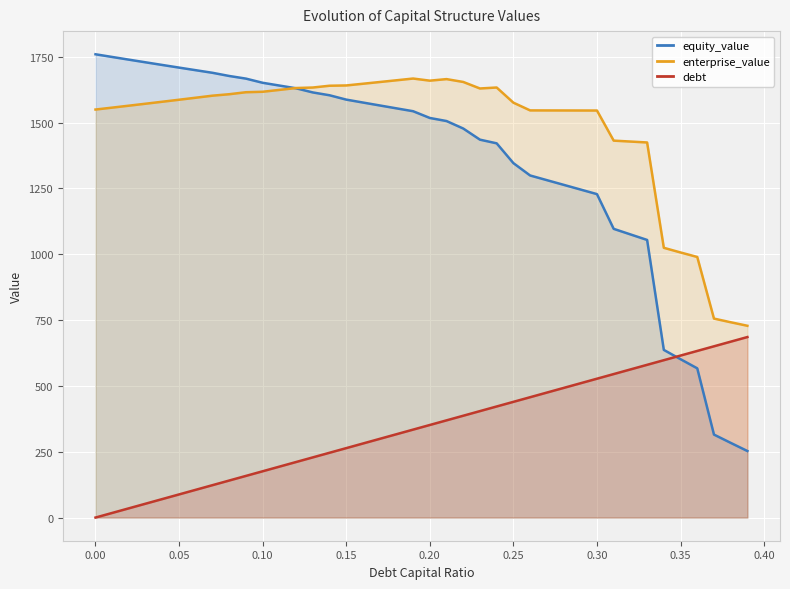

True or false: debt and enterprise_value intersect in this chart.

False